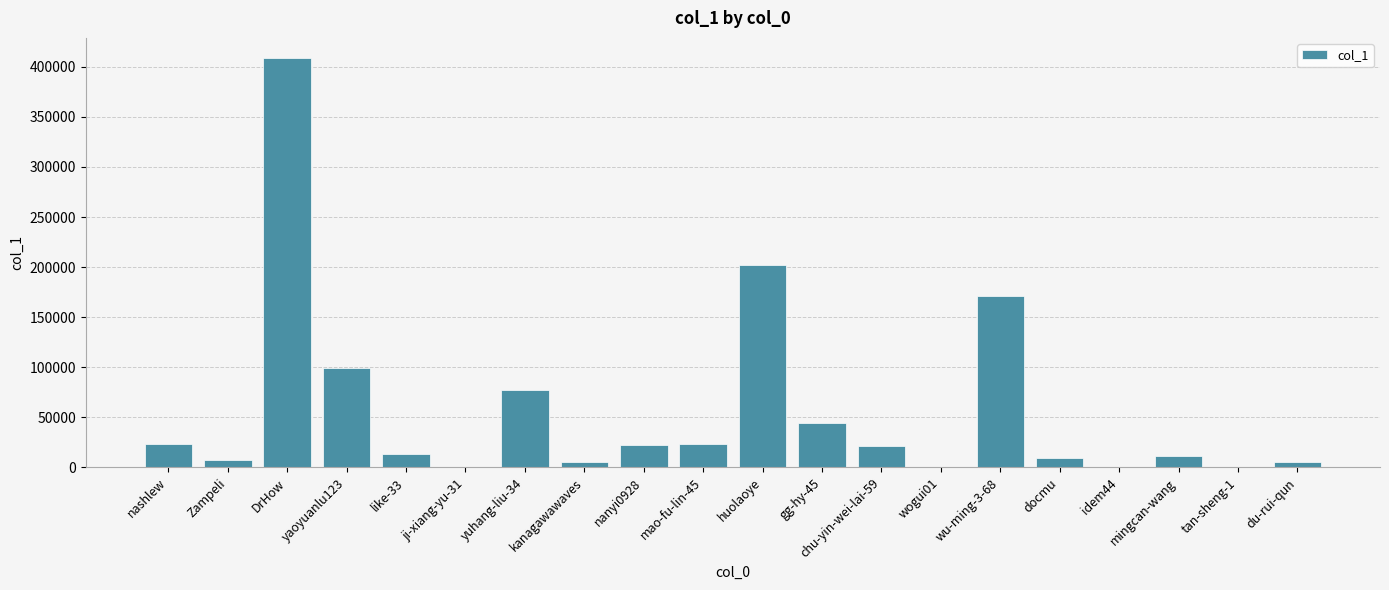

What is the sum of all values?

1148187